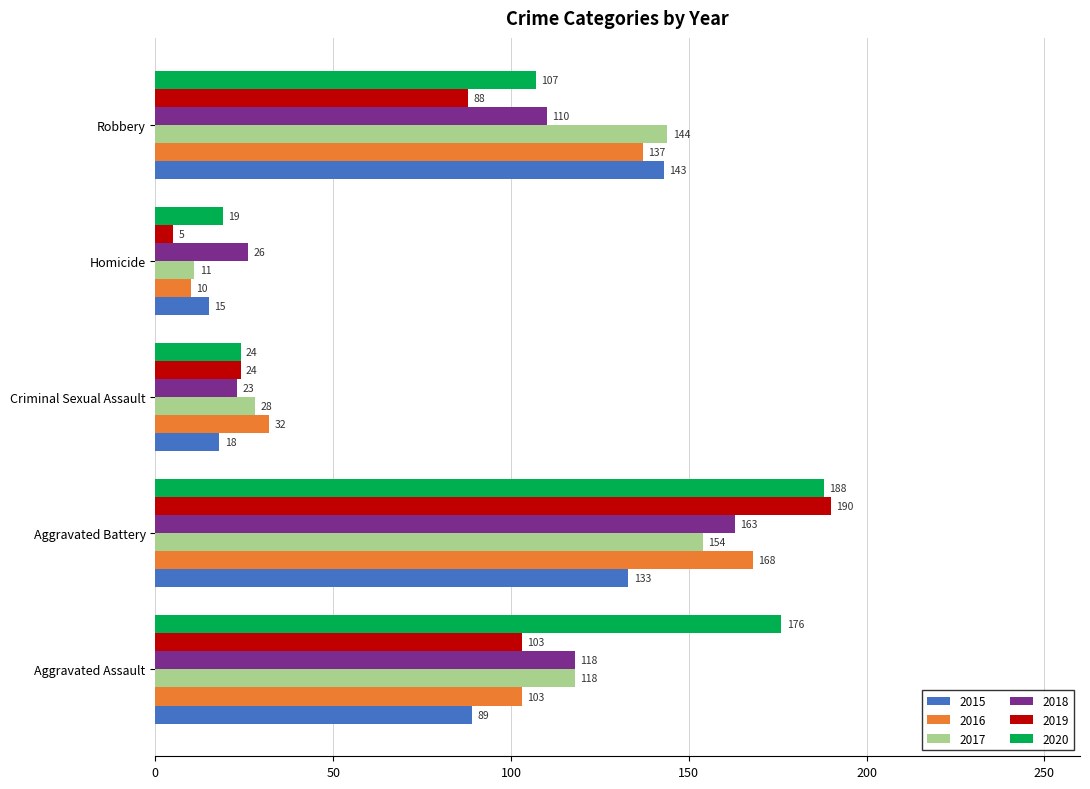

What is the total value across all series at Criminal Sexual Assault?

149